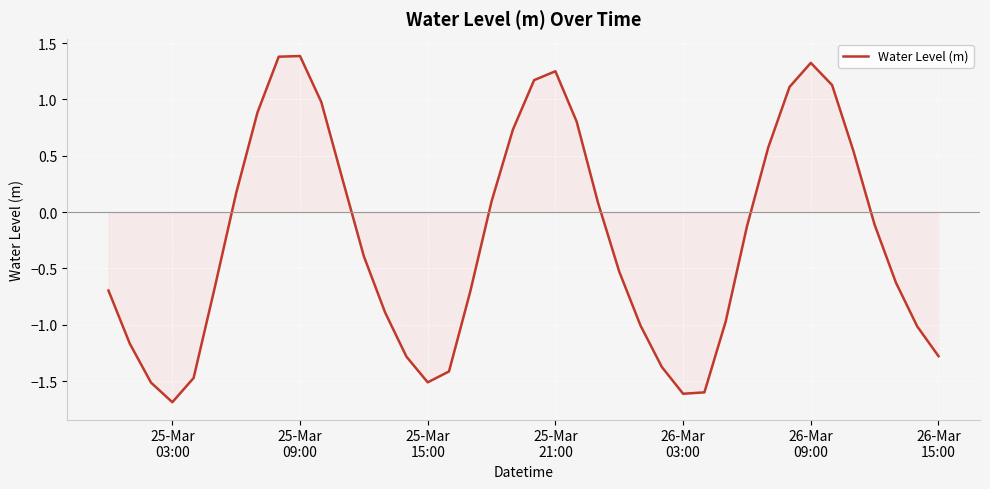

What is the minimum value shown in the chart?

-1.7